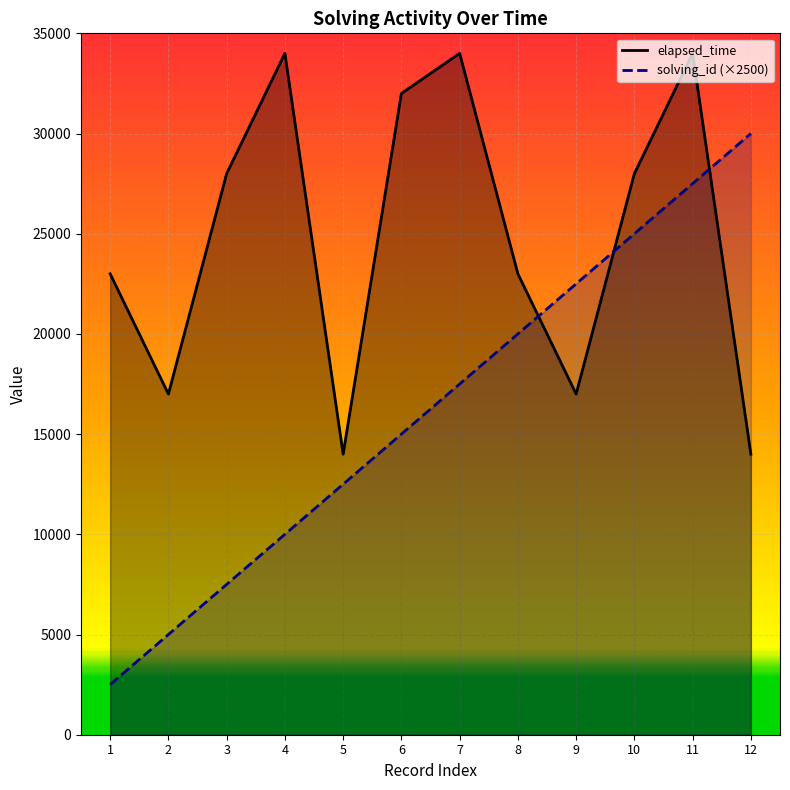

What is the value of the solving_id point at the 12th from the left?

30000